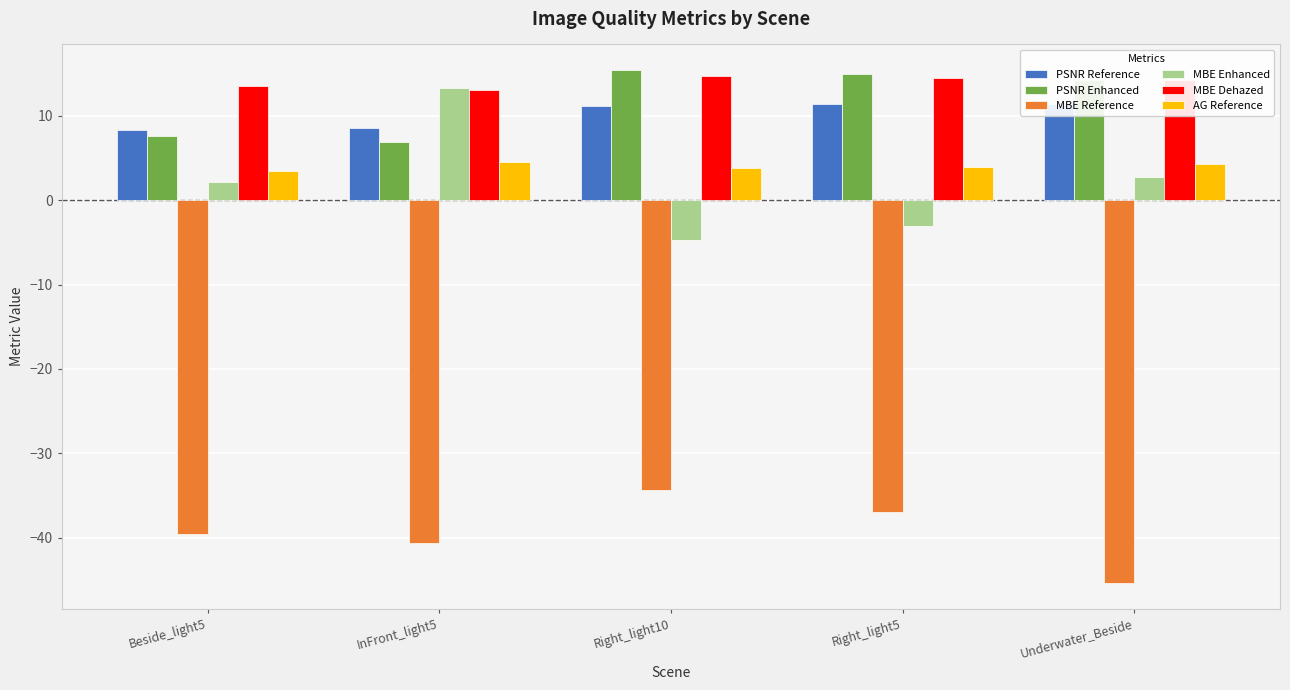

What is the sum of the PSNR Reference values at Right_light5 and Underwater_Beside?

22.8